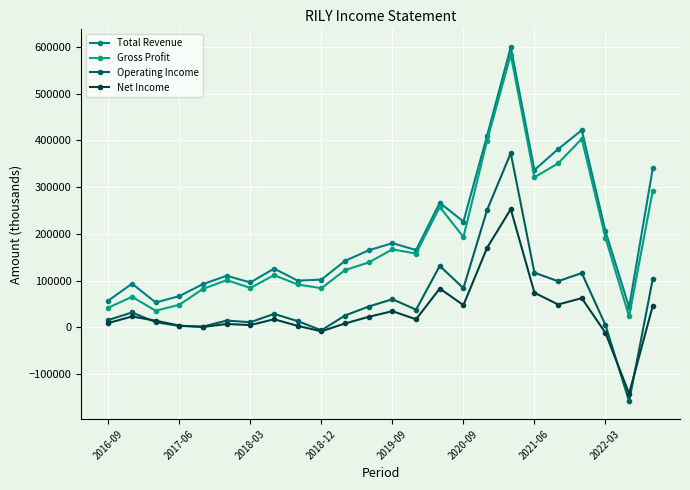

How many distinct data groups are displayed?

4